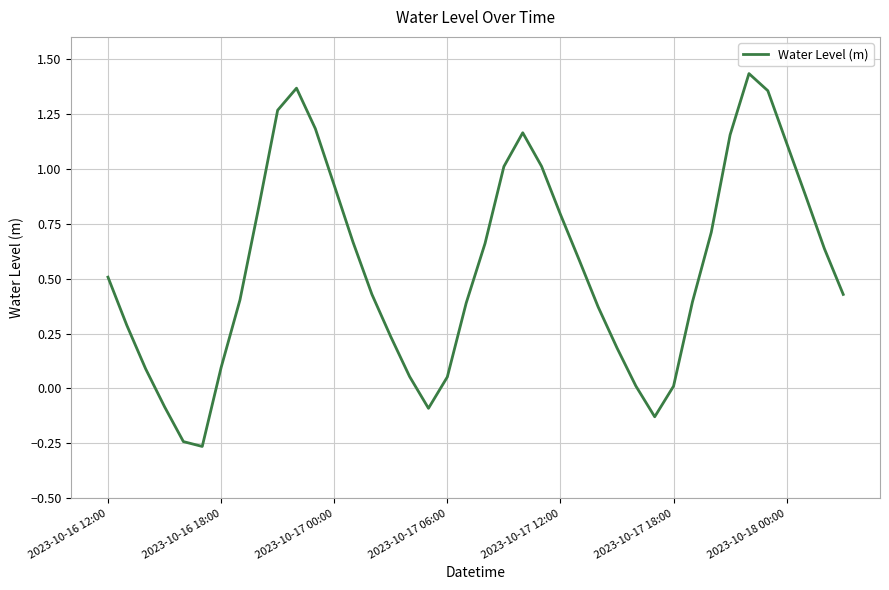

What is the sum of all values?

21.9